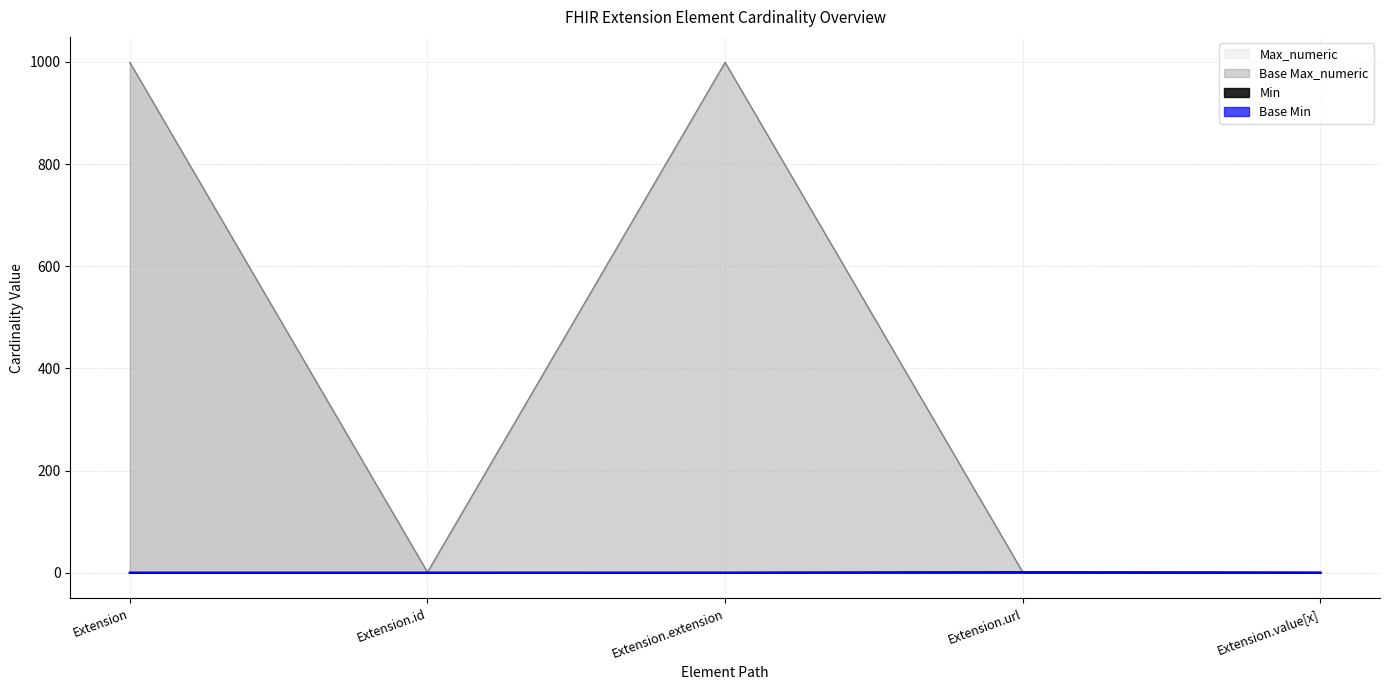

What is the difference between the maximum and minimum values in the Base Max_numeric series?

998